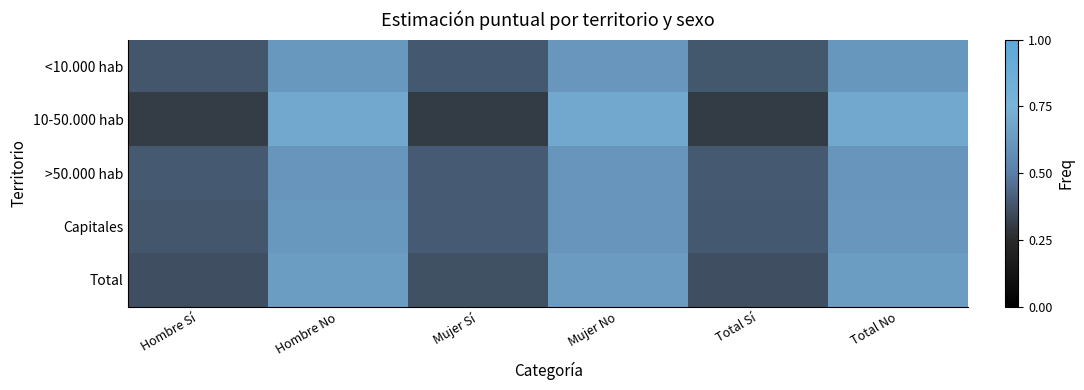

Between Total Sí and Total No, which is larger?

Total No